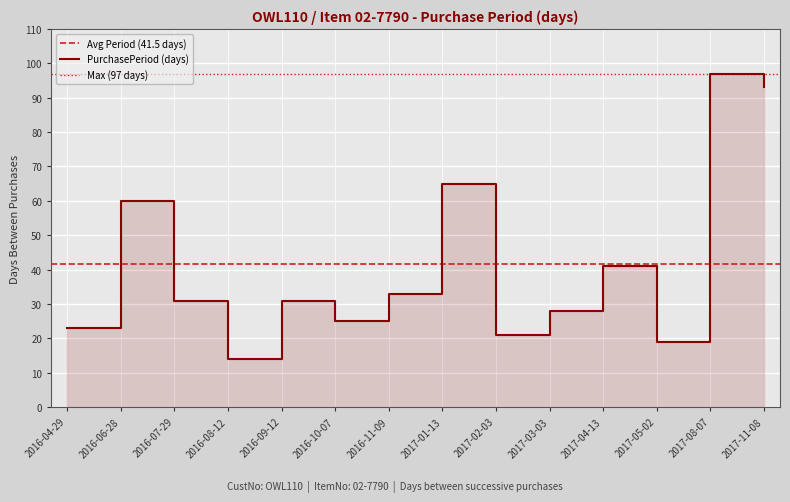

Reading right to left, what are all the values shown in this chart?

2017-11-08=93	2017-08-07=97	2017-05-02=19	2017-04-13=41	2017-03-03=28	2017-02-03=21	2017-01-13=65	2016-11-09=33	2016-10-07=25	2016-09-12=31	2016-08-12=14	2016-07-29=31	2016-06-28=60	2016-04-29=23